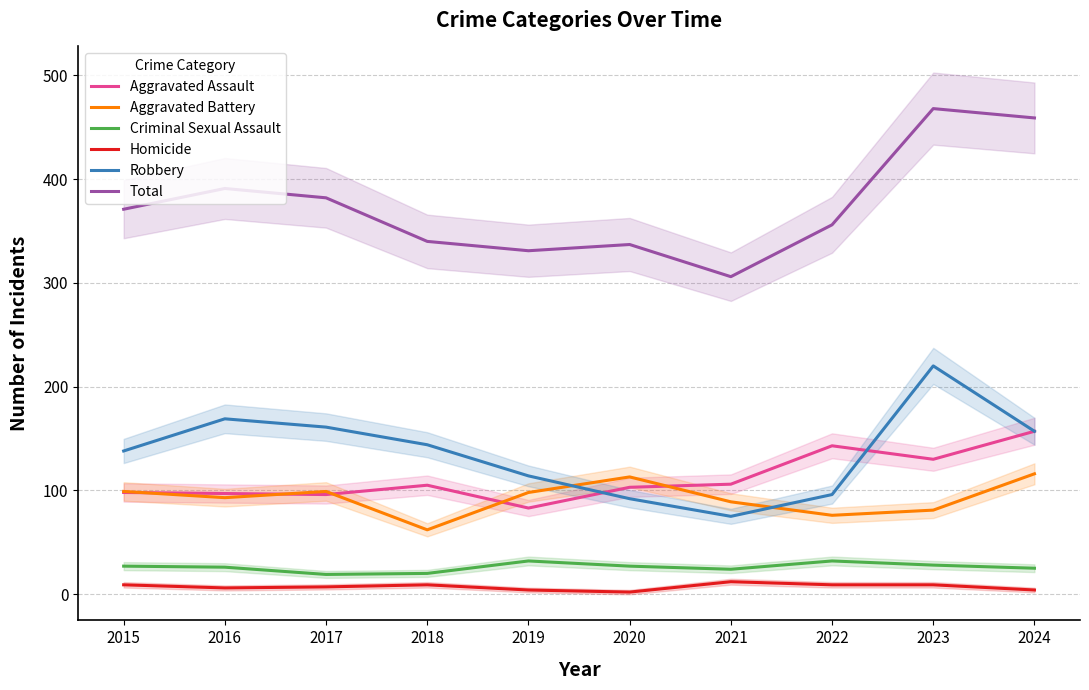

True or false: Total and Aggravated Battery cross at least once.

False